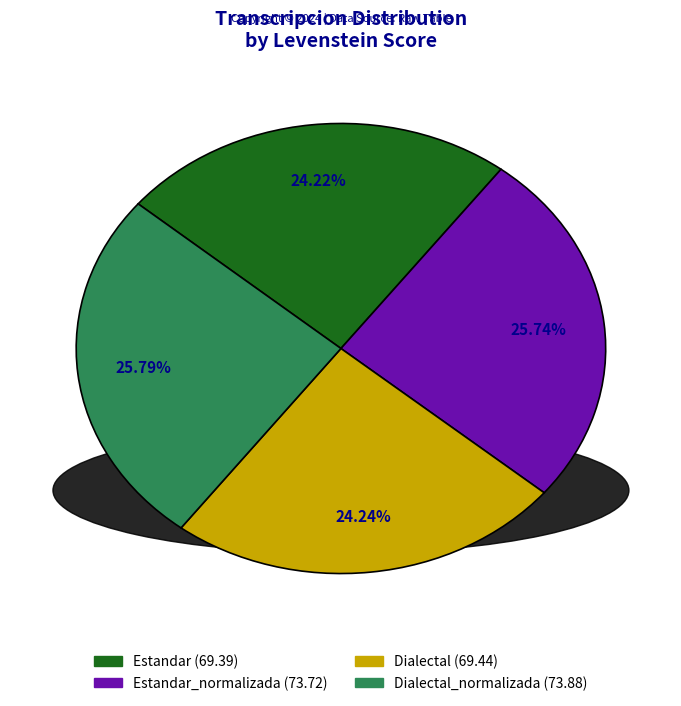

Is there a majority slice in this chart?

No